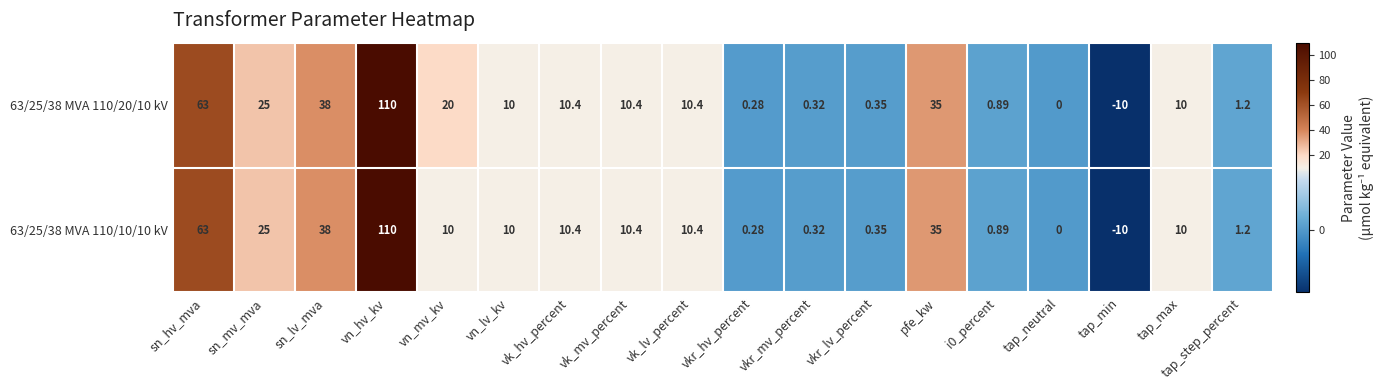

Count the number of data series in this chart.

2